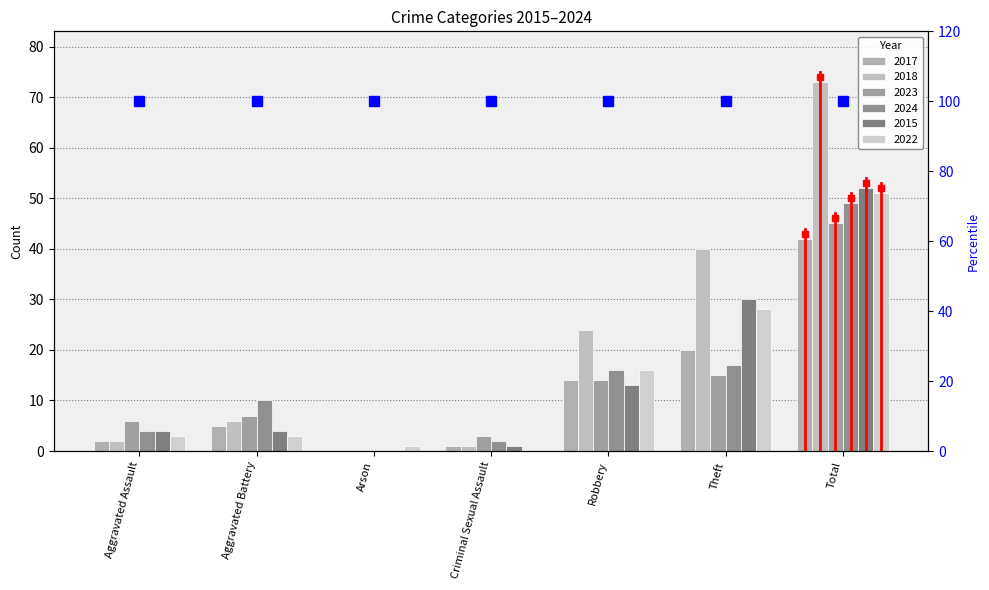

Where is 2018 nearest to the value 36?

Theft